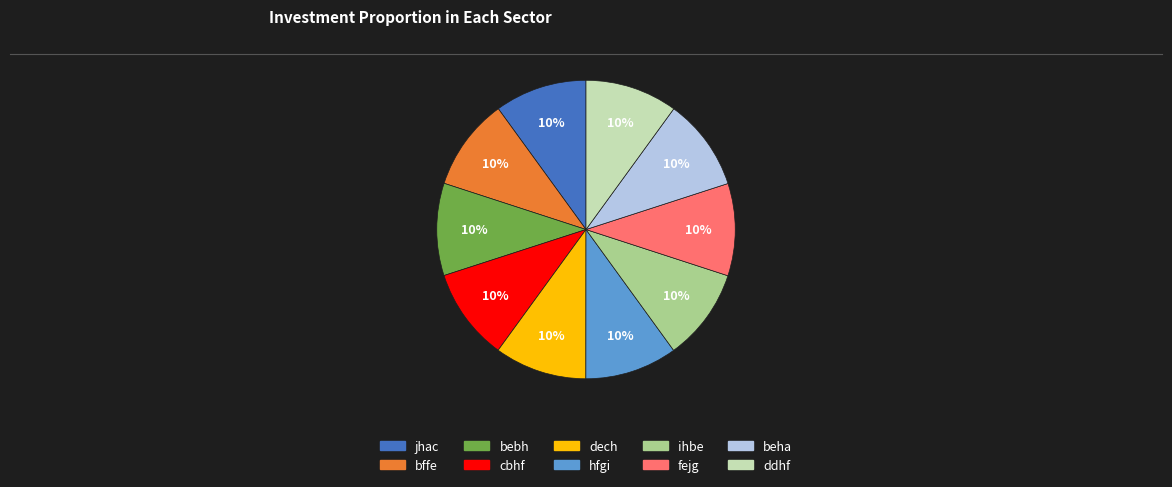

Does ddhf account for over 50% of the chart?

No